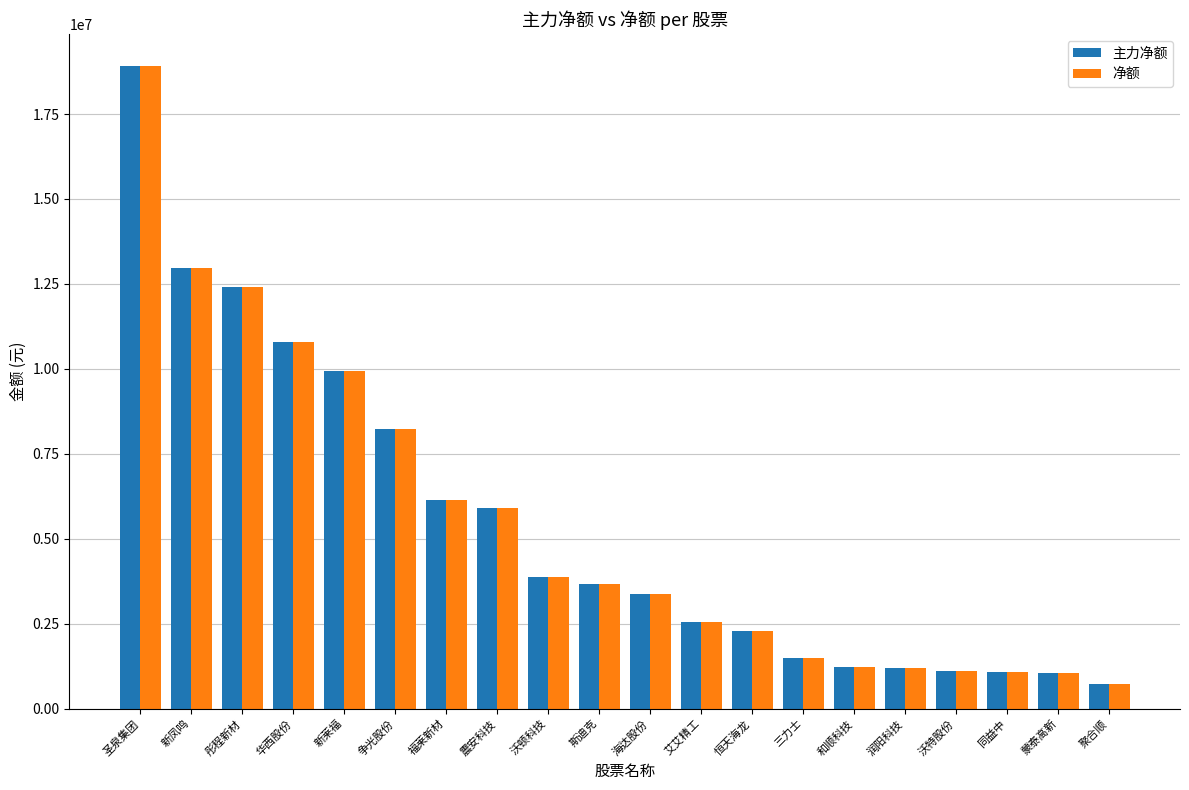

What is the total value across all series at 和顺科技?

2456052